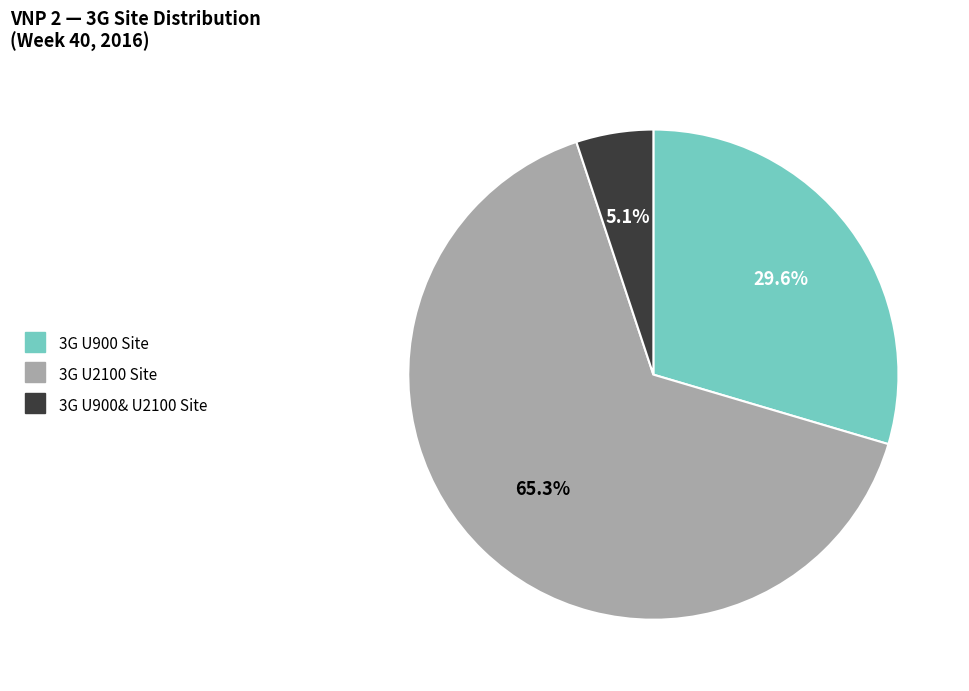

Approximately how many times larger is the value at 3G U2100 Site compared to 3G U900 Site?

2.2